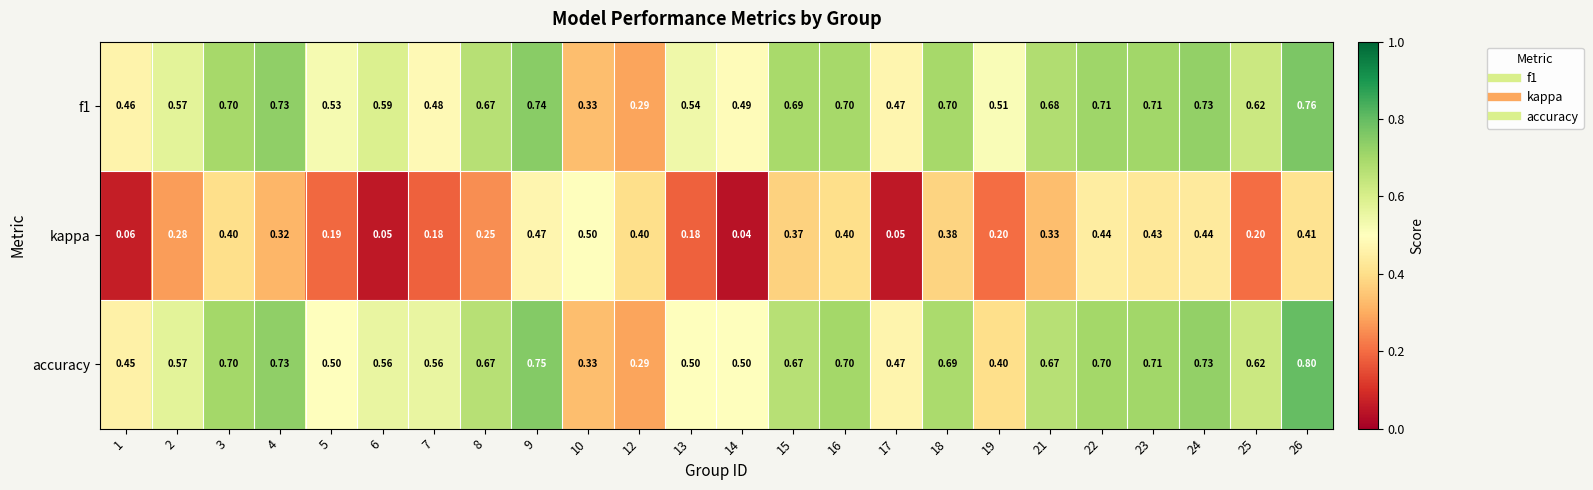

Is the value of kappa at 7 greater than the value of accuracy at 5?

No